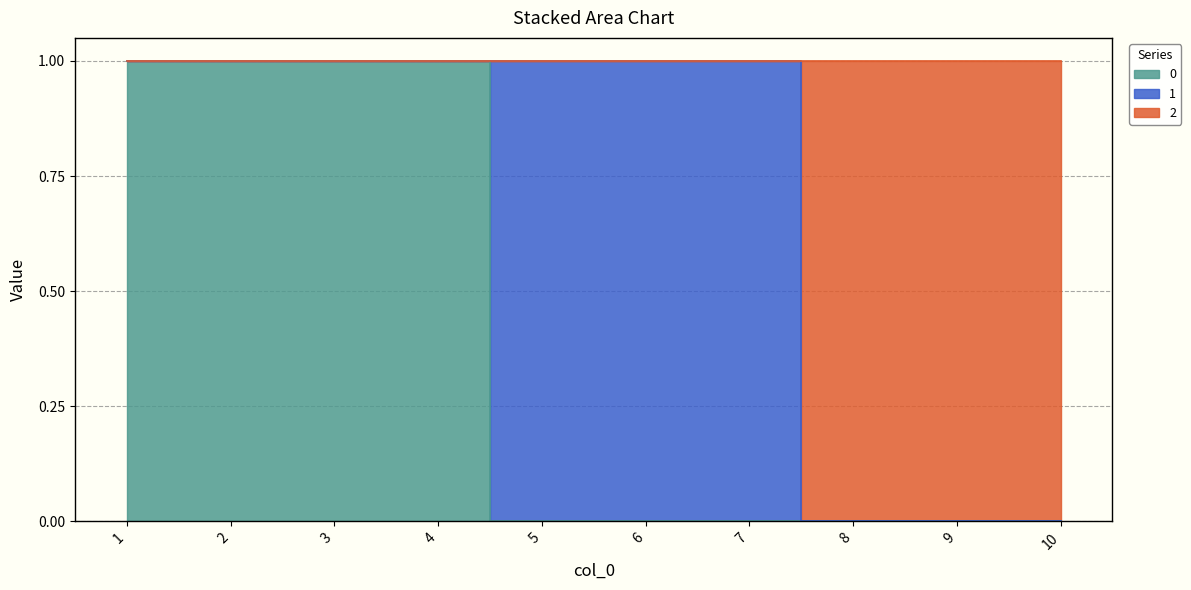

Which category has the lowest value in the 0 series?

5